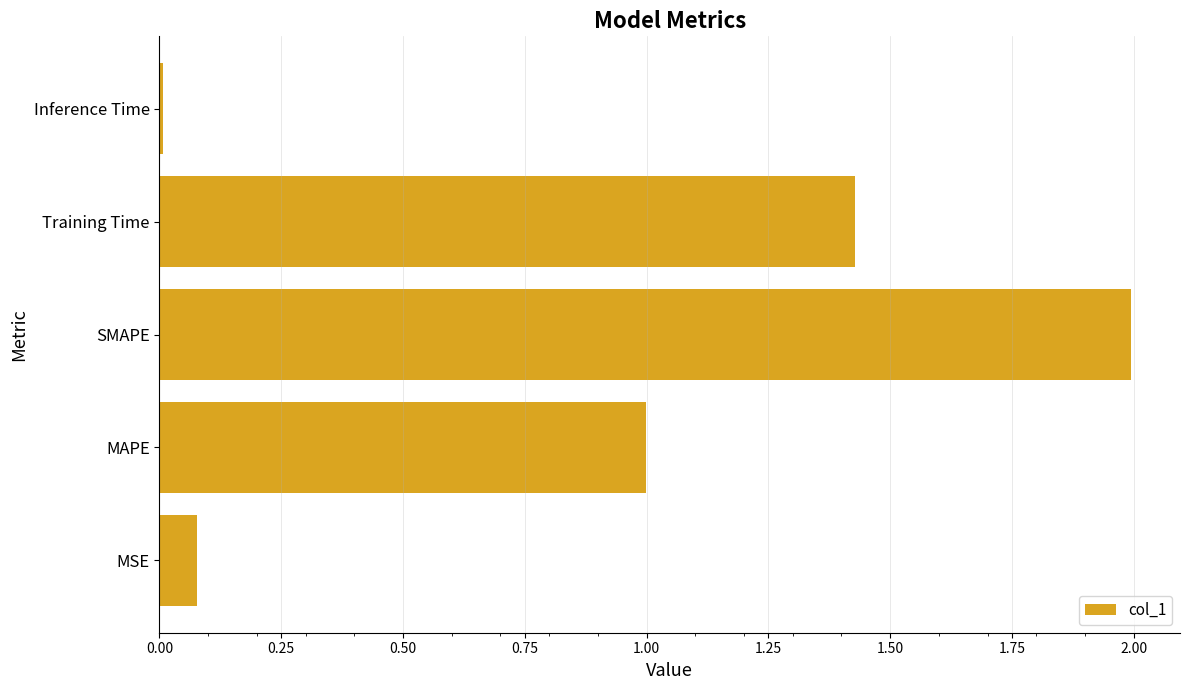

Between MAPE and MSE, which is larger?

MAPE